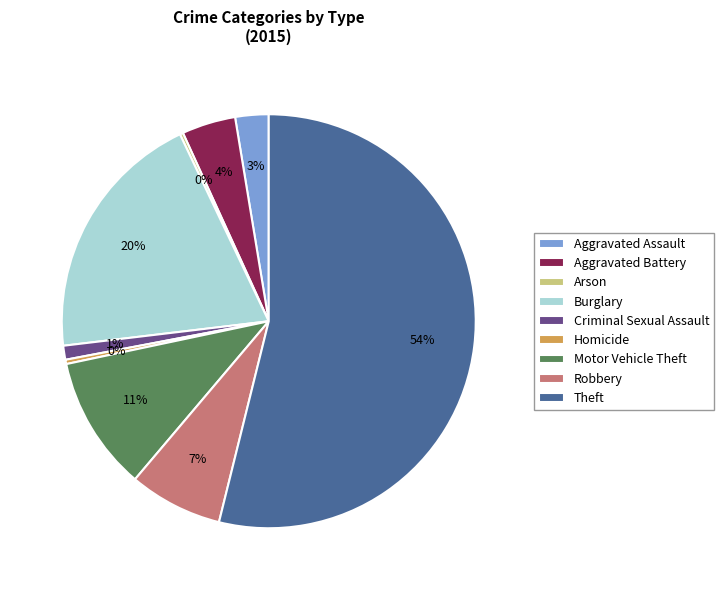

Do Criminal Sexual Assault and Aggravated Battery together represent more than half of the pie?

No